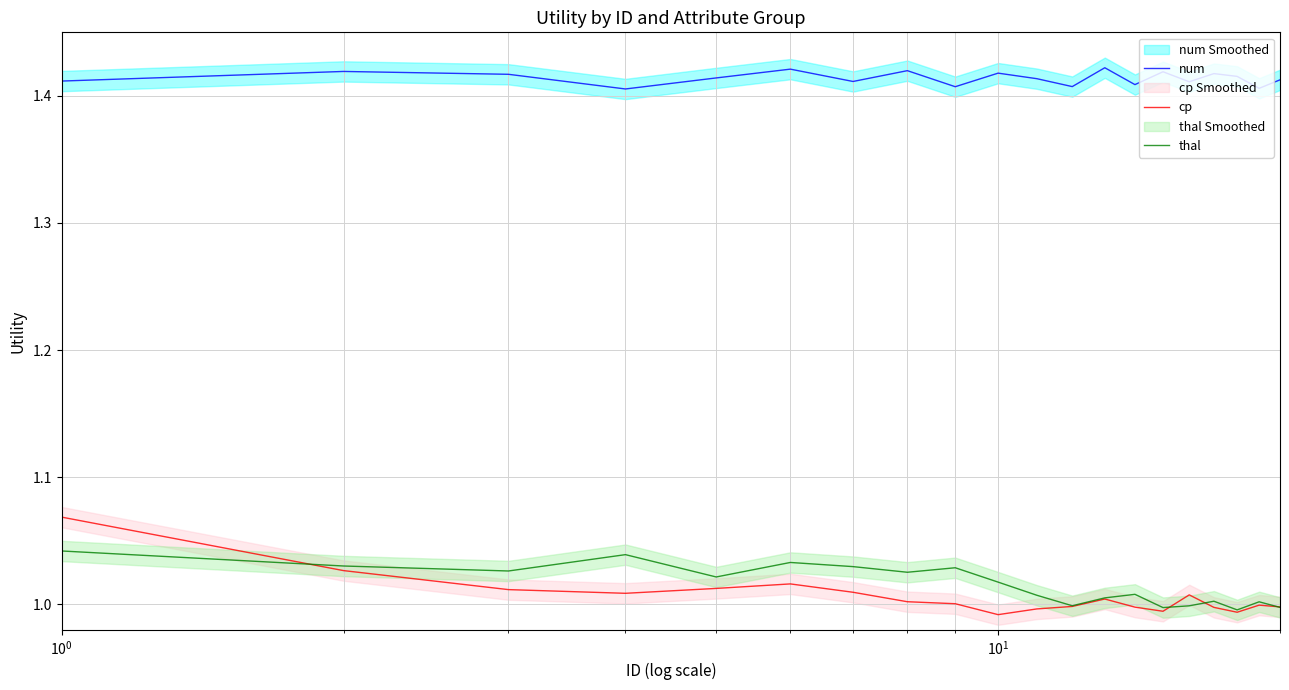

How many lines are shown in the chart?

3